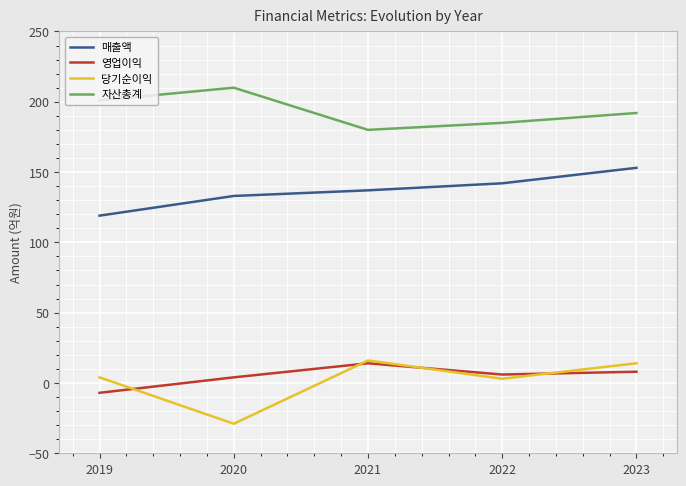

What is the maximum value shown in the chart?

210